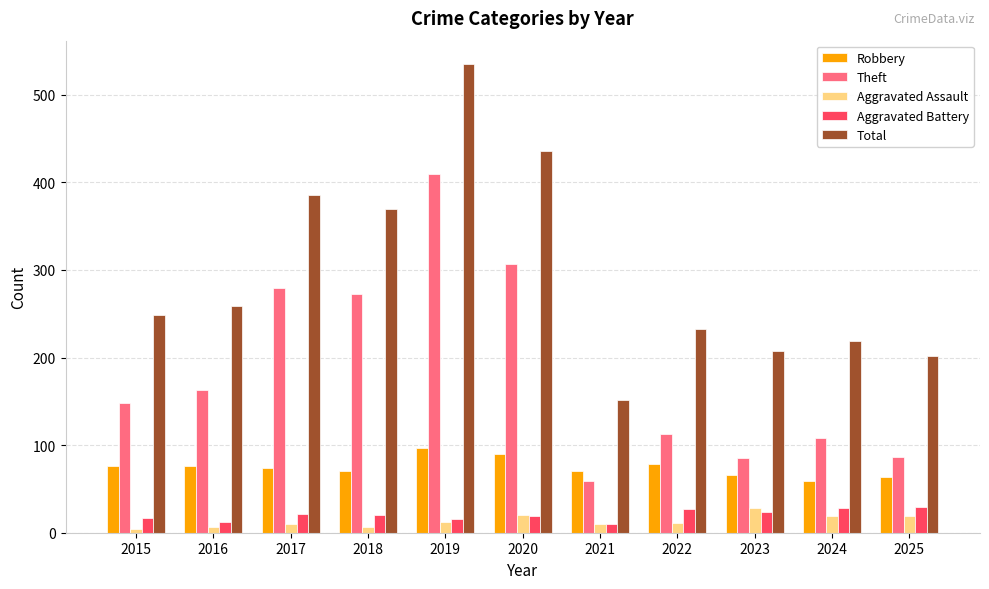

The value of Theft at 2017 is 279. True or false?

True